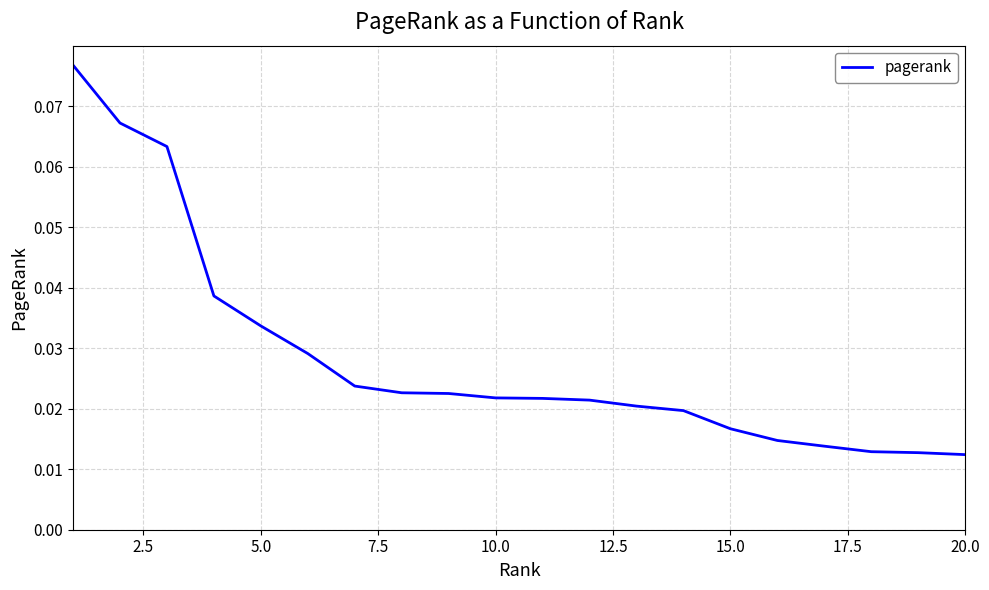

Which has a higher value, 5.0 or 15.0?

5.0